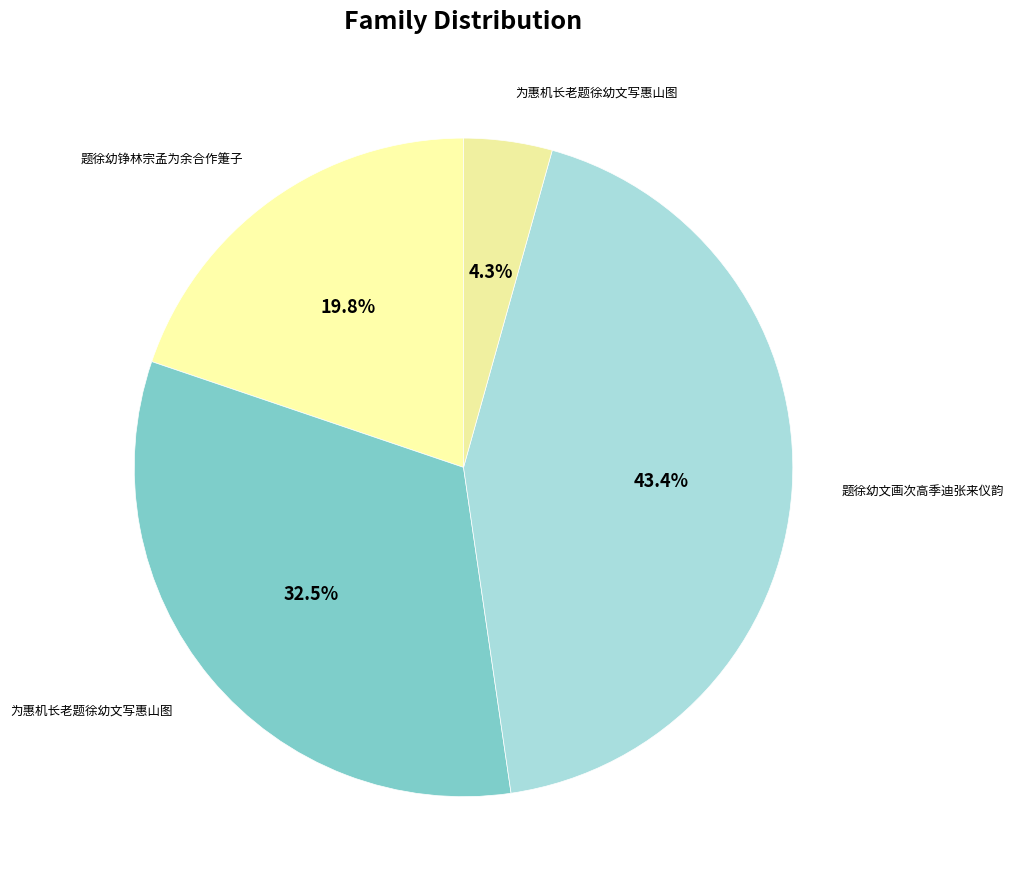

Count the number of slices in the pie.

4